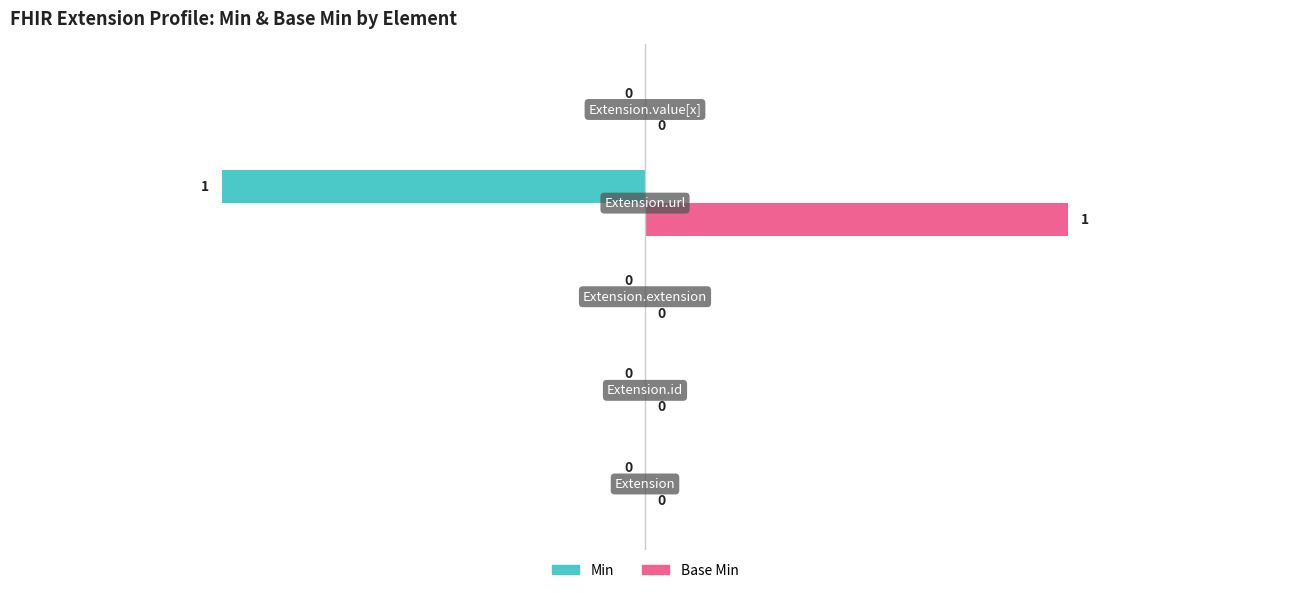

Which series has the largest total across all categories?

Base Min